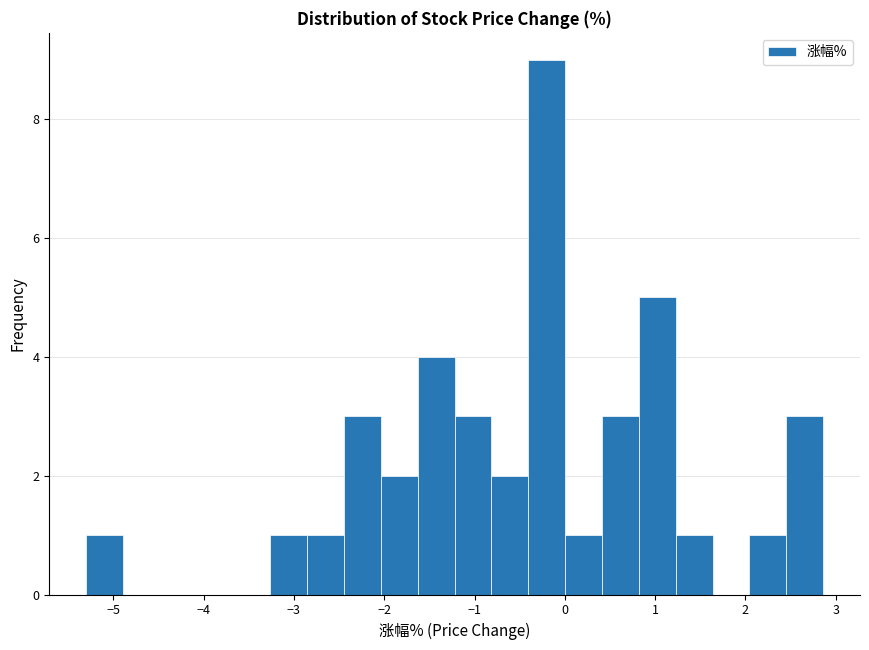

Reading left to right, list every bar in this chart as the range it spans on the x-axis followed by its height. Neither the bar edges nor the heights are printed on the chart, so give them approximately, as read against the axes.

-5.3 to -4.9: 1
-4.9 to -4.5: 0
-4.5 to -4.1: 0
-4.1 to -3.7: 0
-3.7 to -3.3: 0
-3.3 to -2.9: 1
-2.9 to -2.4: 1
-2.4 to -2.0: 3
-2.0 to -1.6: 2
-1.6 to -1.2: 4
-1.2 to -0.8: 3
-0.8 to -0.4: 2
-0.4 to 0.0: 9
0.0 to 0.4: 1
0.4 to 0.8: 3
0.8 to 1.2: 5
1.2 to 1.6: 1
1.6 to 2.0: 0
2.0 to 2.5: 1
2.5 to 2.9: 3